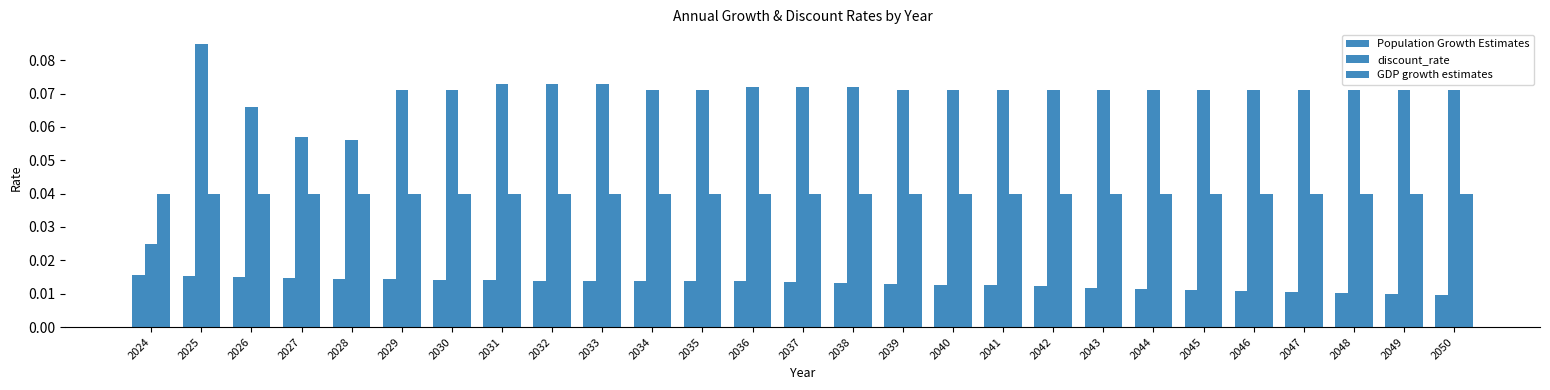

How many categories are shown in the chart?

27